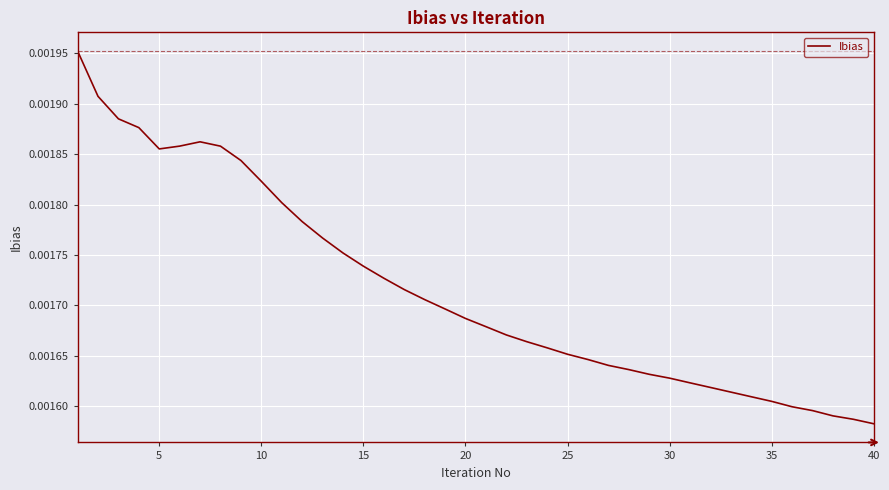

Is this an area chart (filled region under the line)?

No